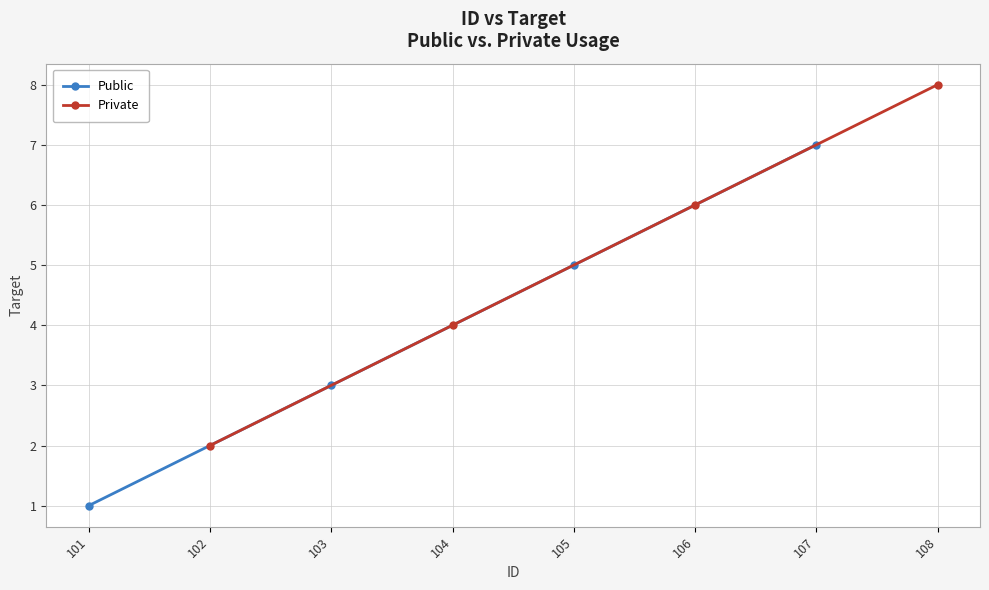

What is the lowest value of the Private series?

2